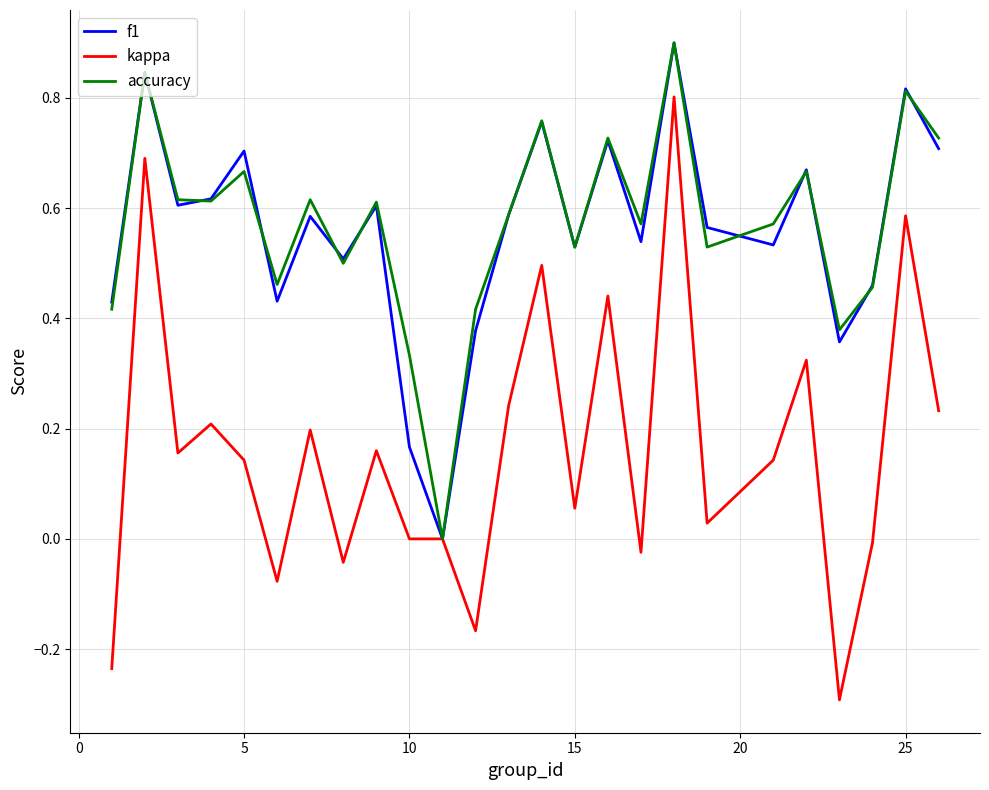

Which series has the widest spread of values?

kappa